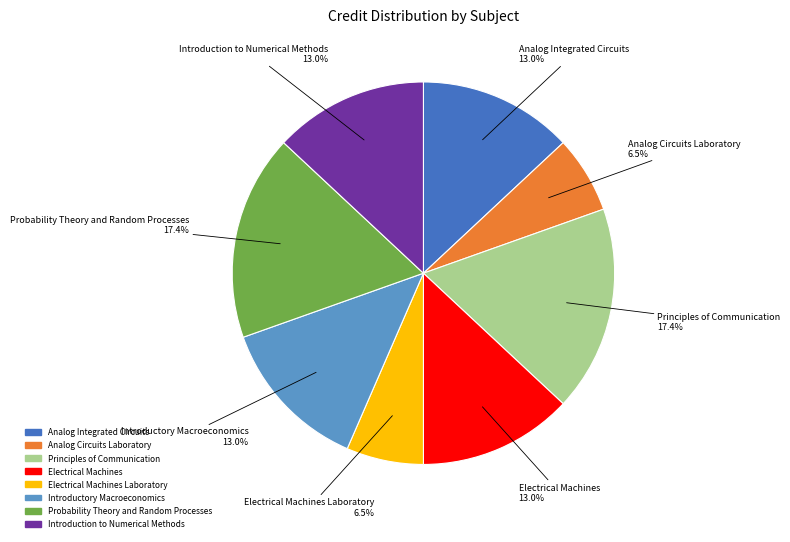

Is there a majority slice in this chart?

No